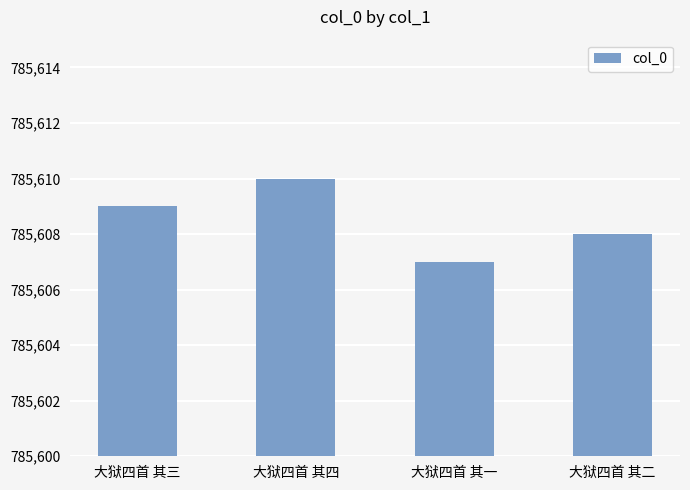

List the labels in order of value, largest first.

大狱四首 其四, 大狱四首 其三, 大狱四首 其二, 大狱四首 其一